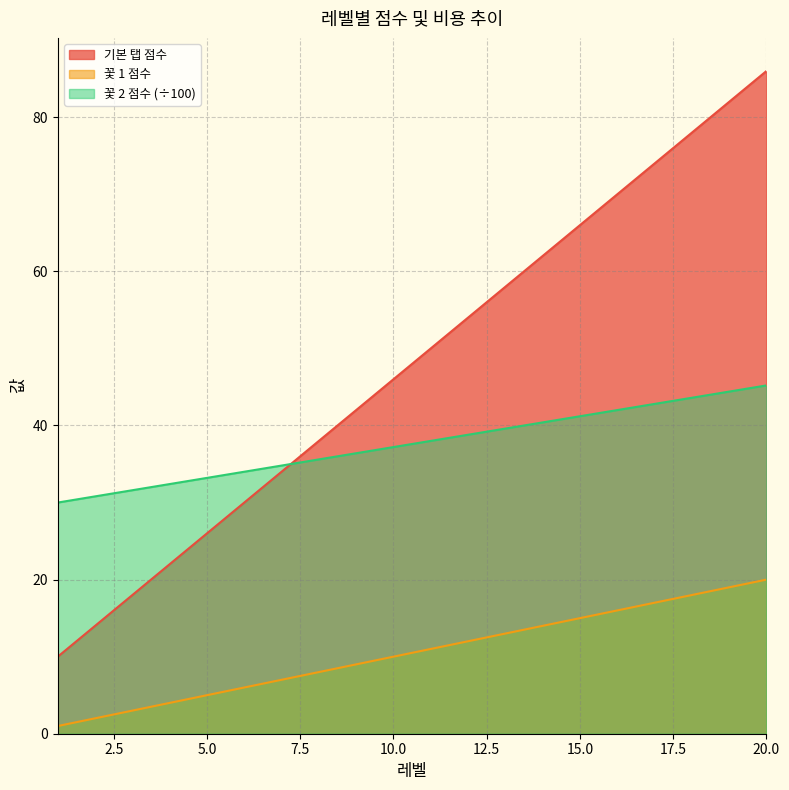

Reading left to right, transcribe all the data shown in this chart.

기본 탭 점수 (점수): 10.0	14.0	18.0	22.0	26.0	30.0	34.0	38.0	42.0	46.0	50.0	54.0	58.0	62.0	66.0	70.0	74.0	78.0	82.0	86.0
꽃 1 (점수): 1.0	2.0	3.0	4.0	5.0	6.0	7.0	8.0	9.0	10.0	11.0	12.0	13.0	14.0	15.0	16.0	17.0	18.0	19.0	20.0
꽃 2 (비용): 30.0	30.8	31.6	32.4	33.2	34.0	34.8	35.6	36.4	37.2	38.0	38.8	39.6	40.4	41.2	42.0	42.8	43.6	44.4	45.2